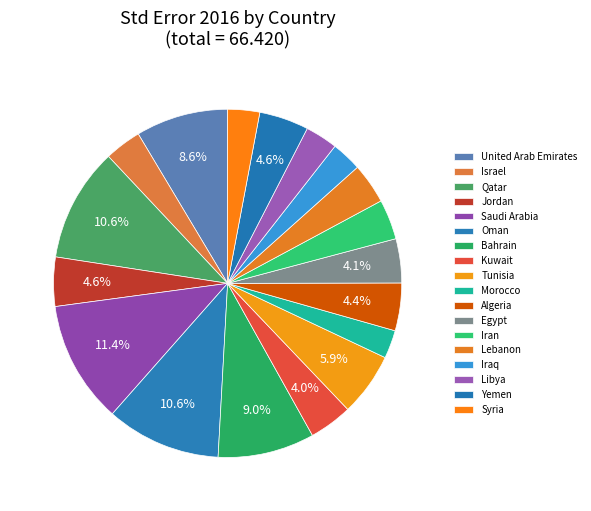

Approximately how many times larger is the value at Bahrain compared to Iran?

2.4